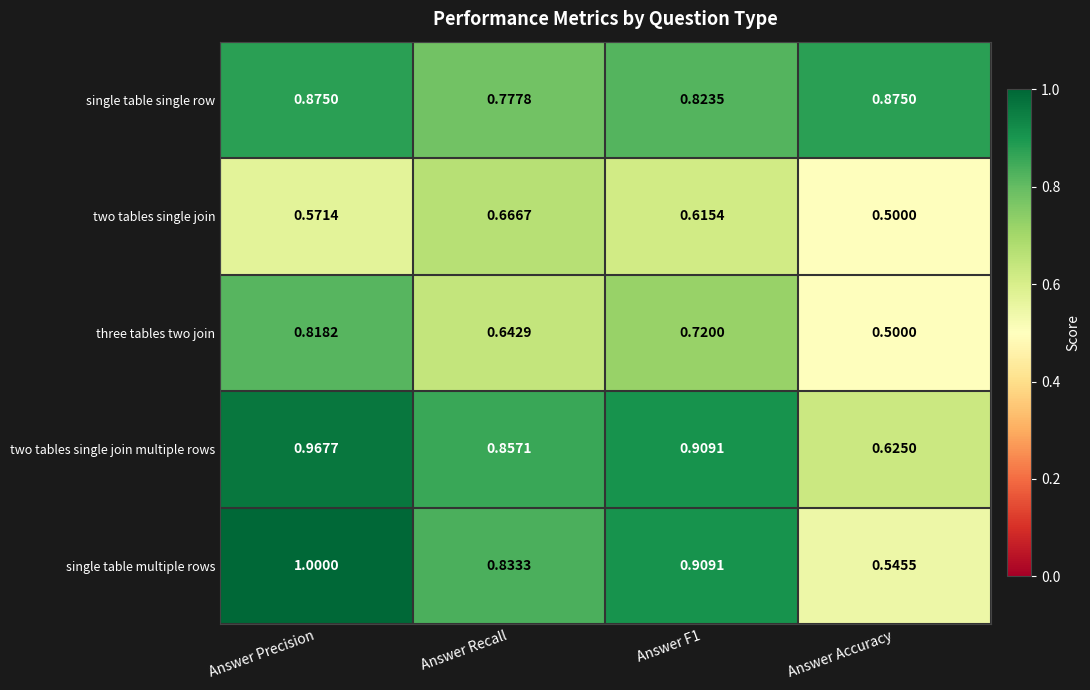

Which category has the lowest value across all series?

Answer Accuracy